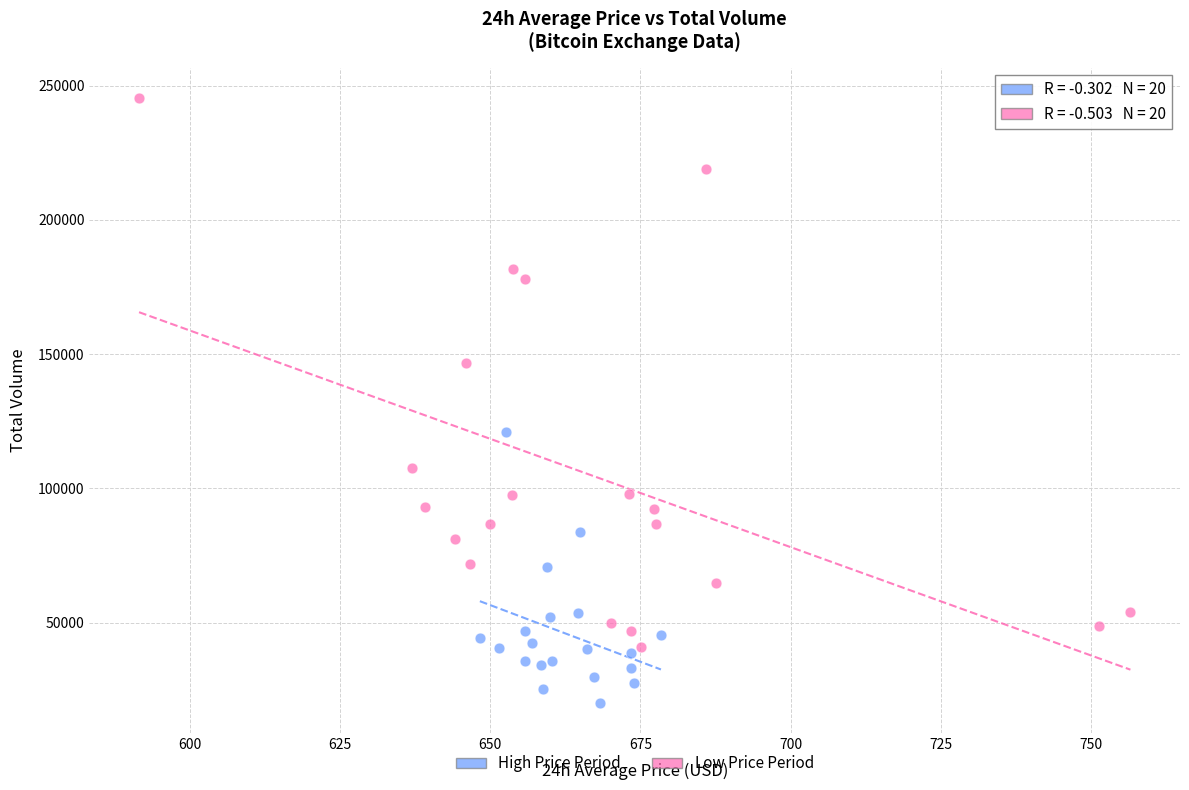

Which series reaches the maximum Y coordinate?

Low Price Period